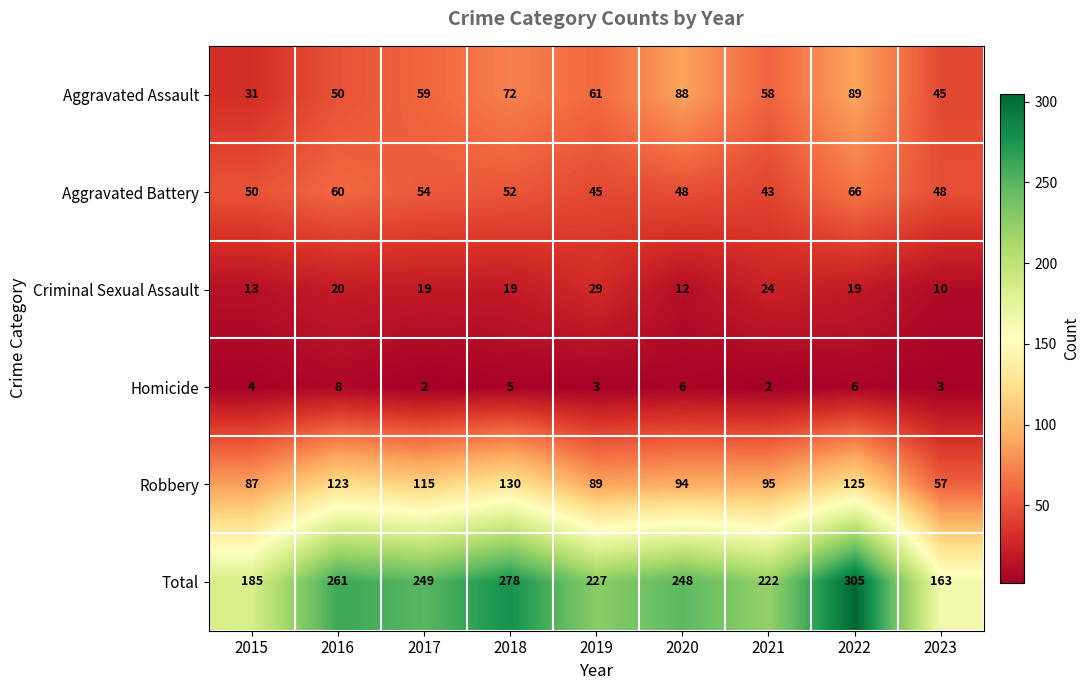

What is the average value of the Total series?

238